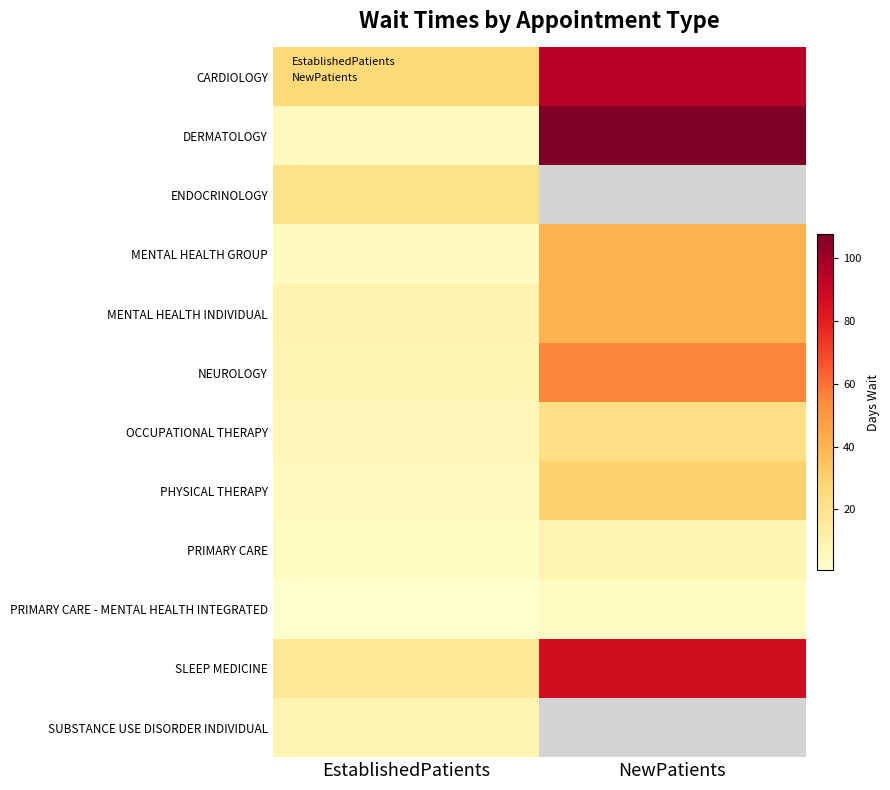

How many data points in MENTAL HEALTH INDIVIDUAL are less than 40?

1